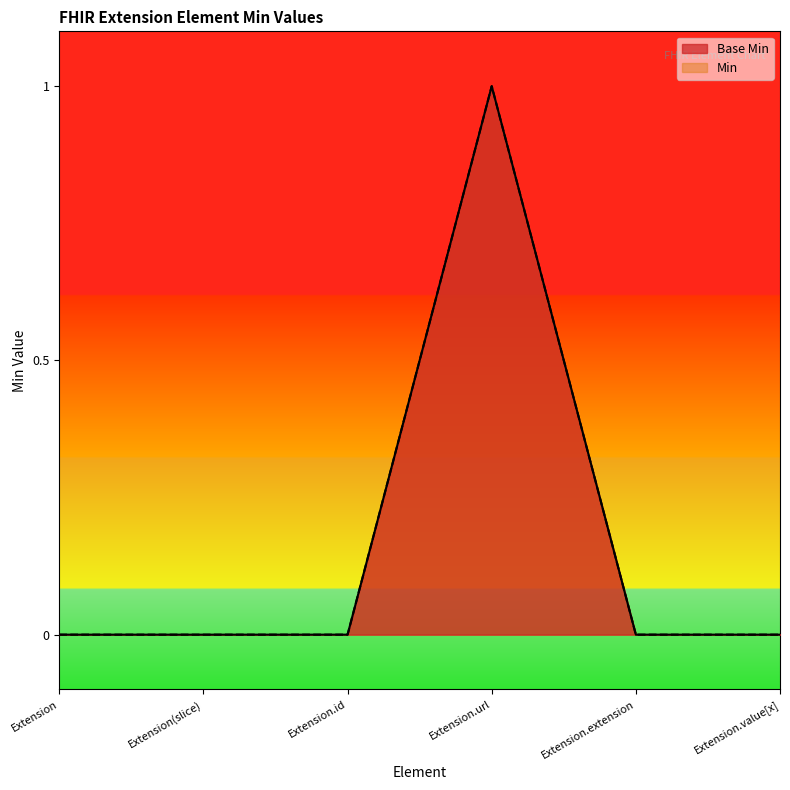

What is the sum of the values at Extension.url and Extension.extension?

1